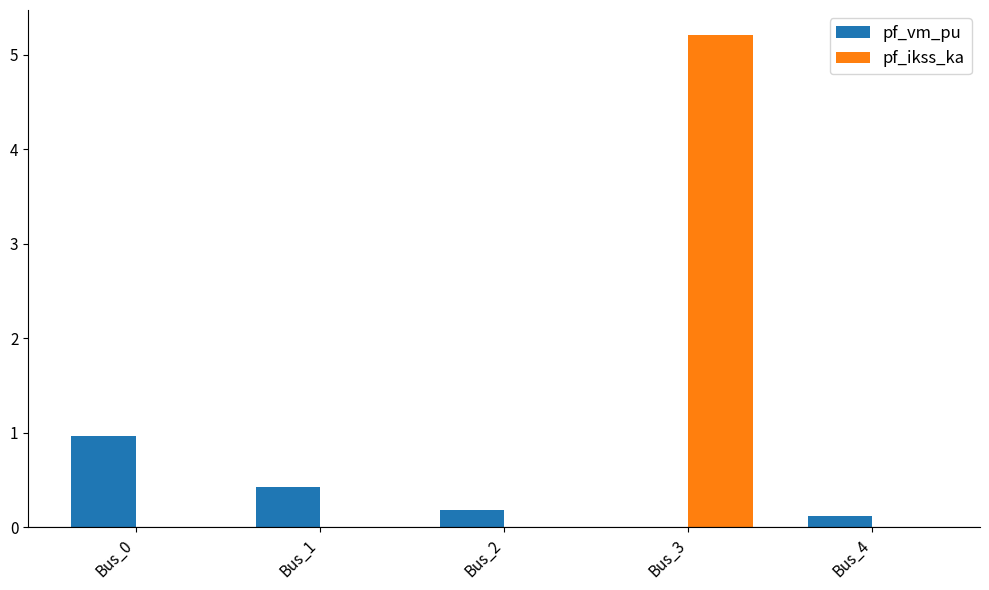

The value of pf_ikss_ka at Bus_4 is 0.0. True or false?

True